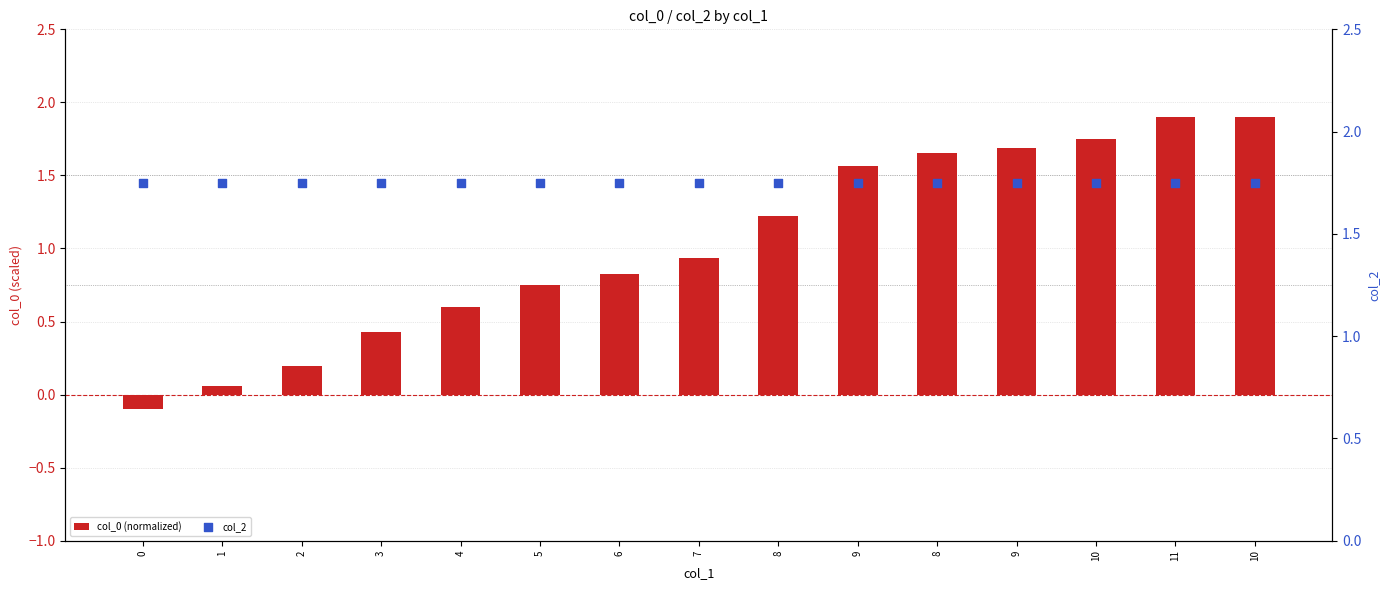

At how many categories does at least one series exceed 1?

15